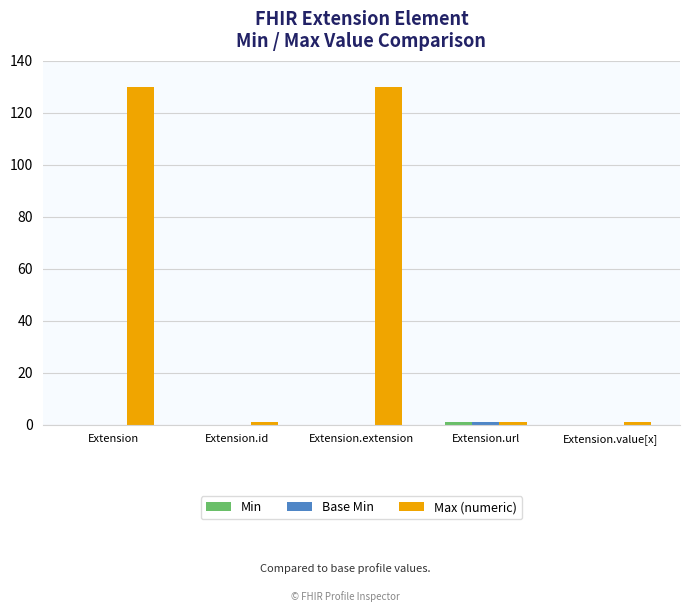

Which series has the largest range (max minus min)?

Max (numeric)